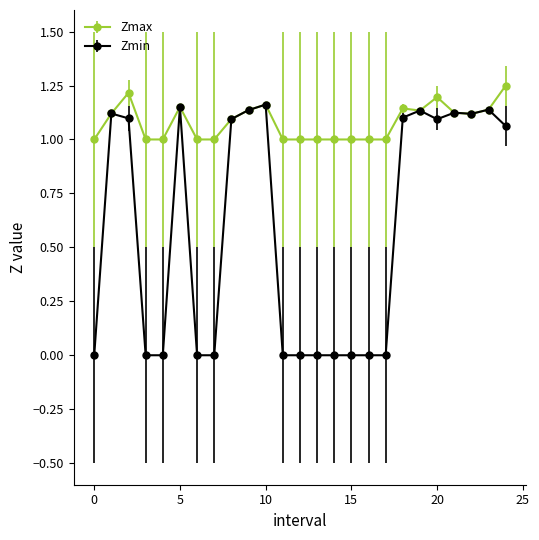

In Zmin, how many points are higher than both neighbors (excluding endpoints)?

6